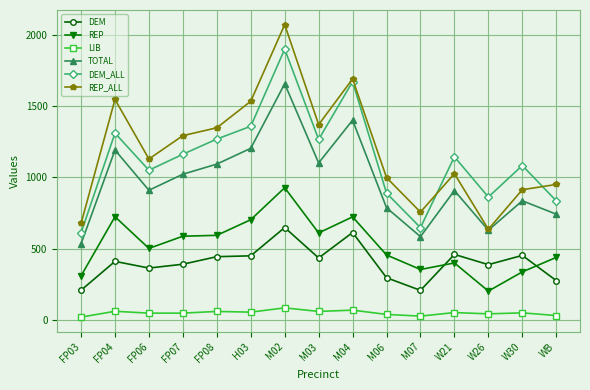

The value of DEM_ALL at FP06 is 315.1. True or false?

False